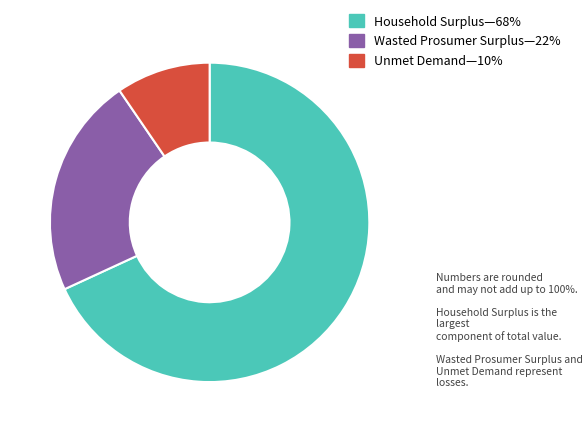

Does any single category account for the majority?

Yes